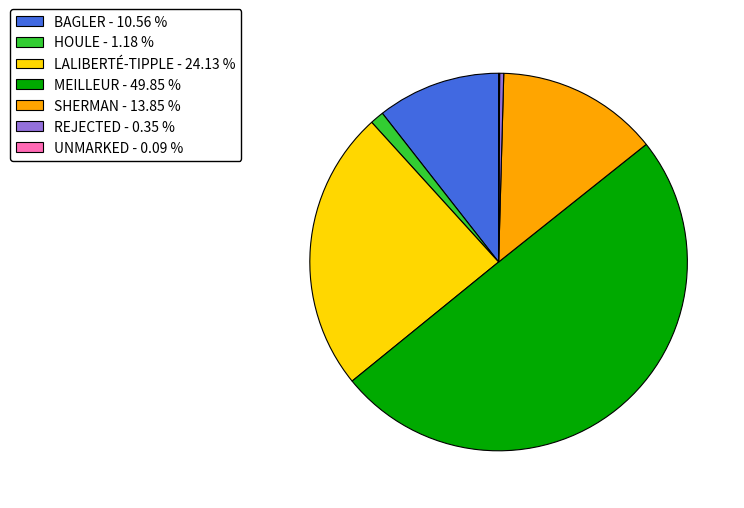

The HOULE slice represents 1% of the pie. True or false?

True